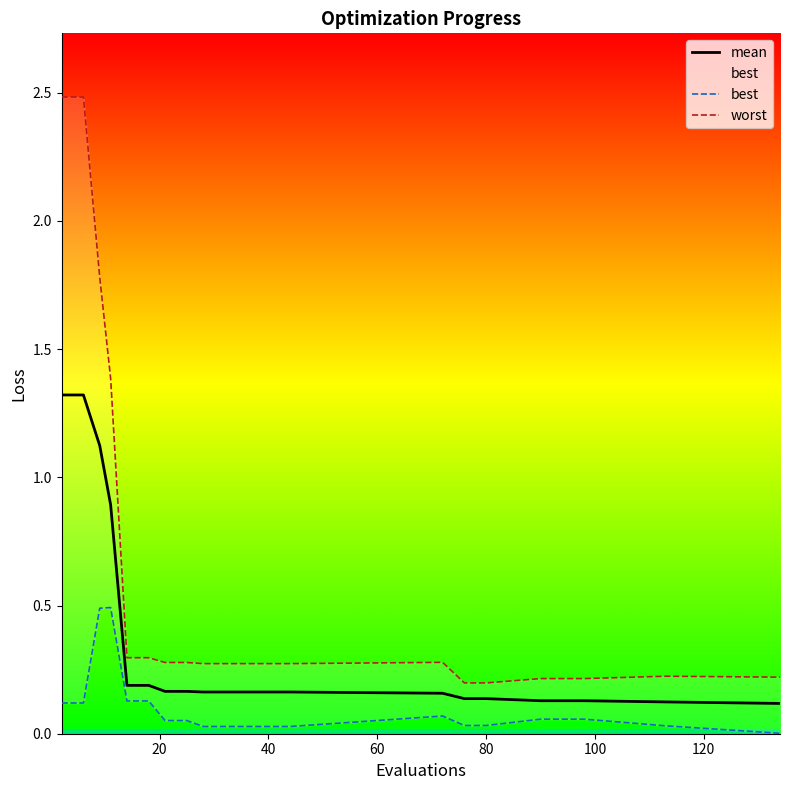

Which series has the largest total across all categories?

worst